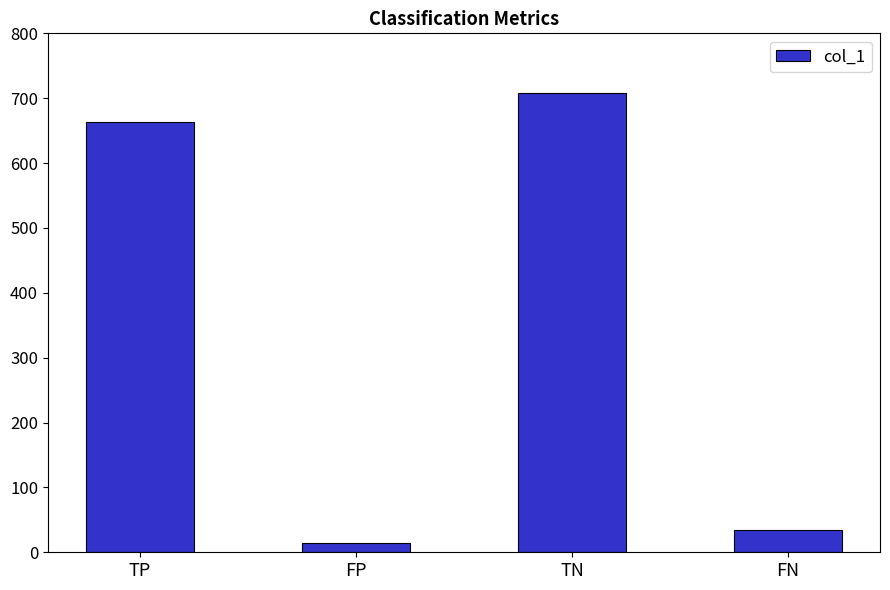

What is the greatest value displayed?

708